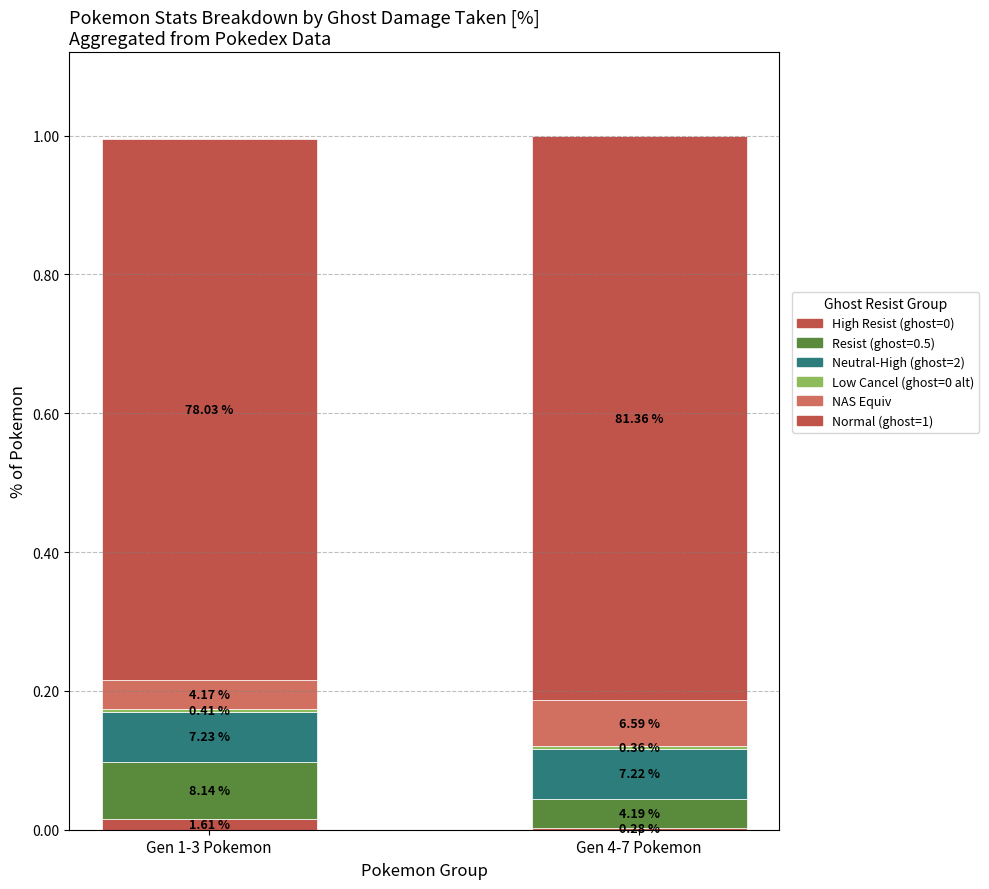

At which category is the sum across all series the highest?

Gen 4-7 Pokemon